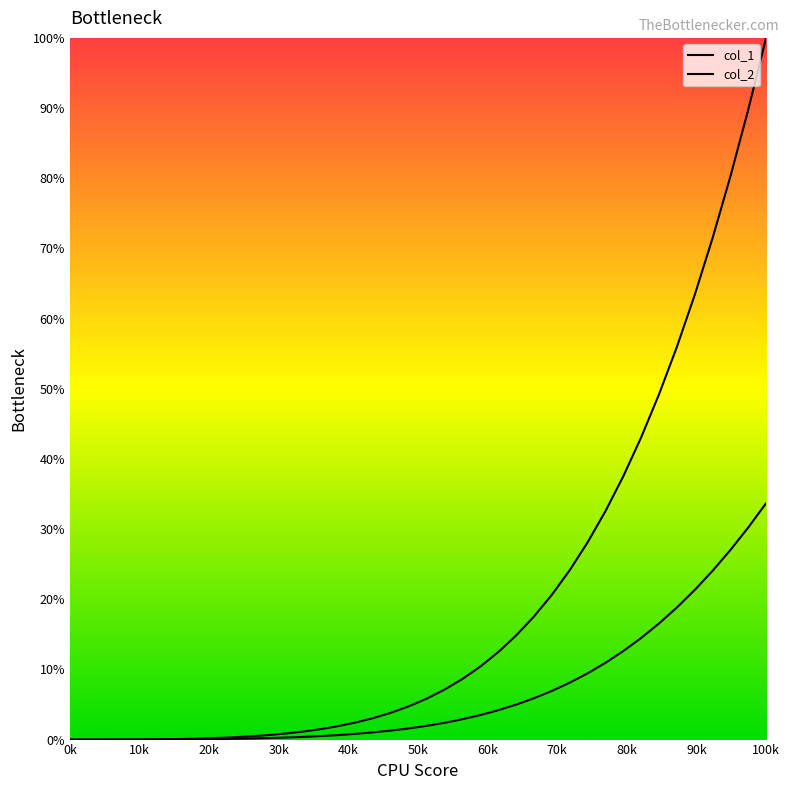

How many values in the col_1 series are below 5?

20